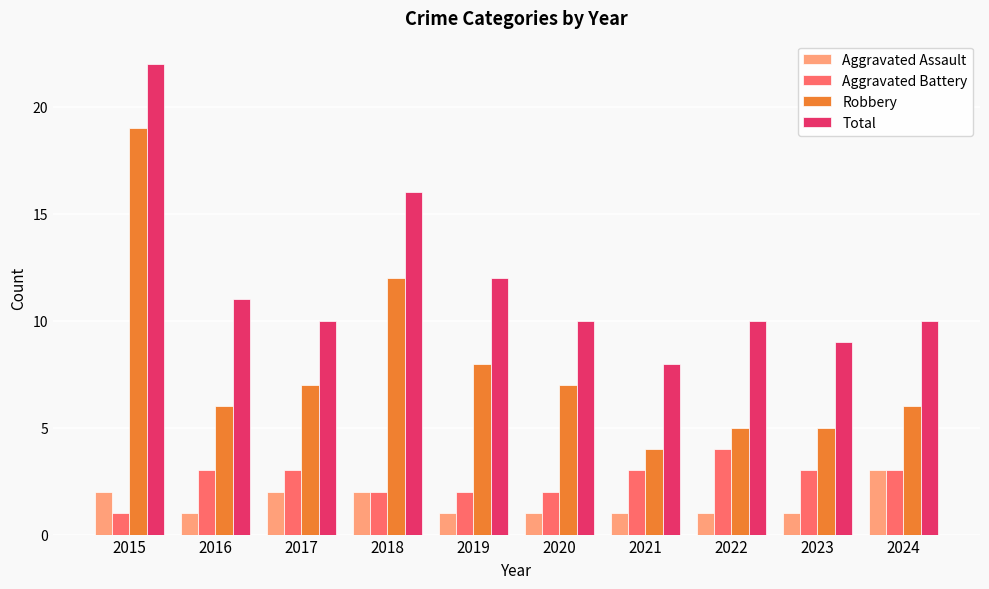

What is the smallest value displayed?

1